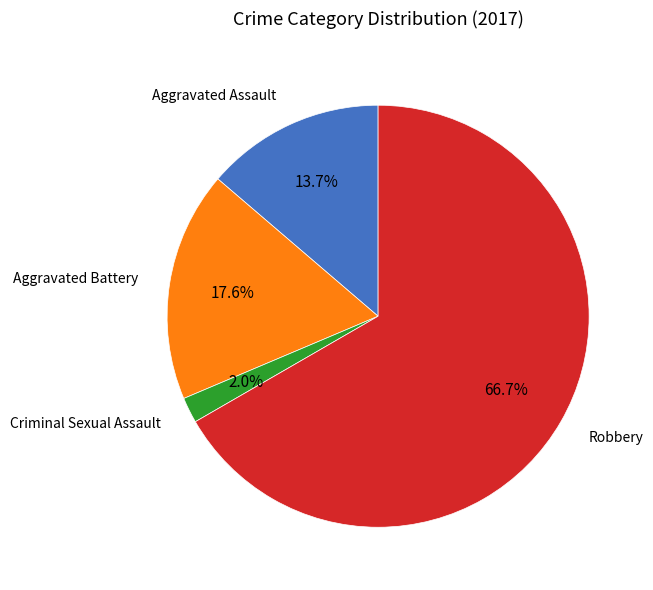

True or false: Criminal Sexual Assault accounts for 2% of the total.

True